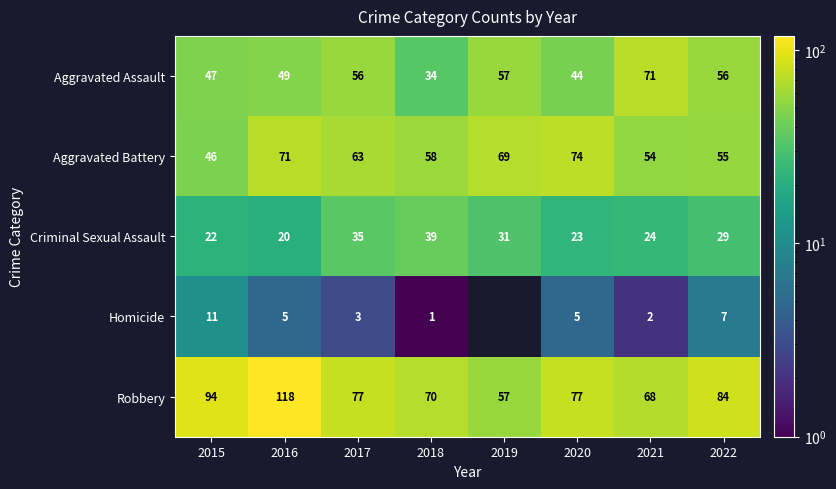

The value of Homicide at 2021 is 1.0. True or false?

False